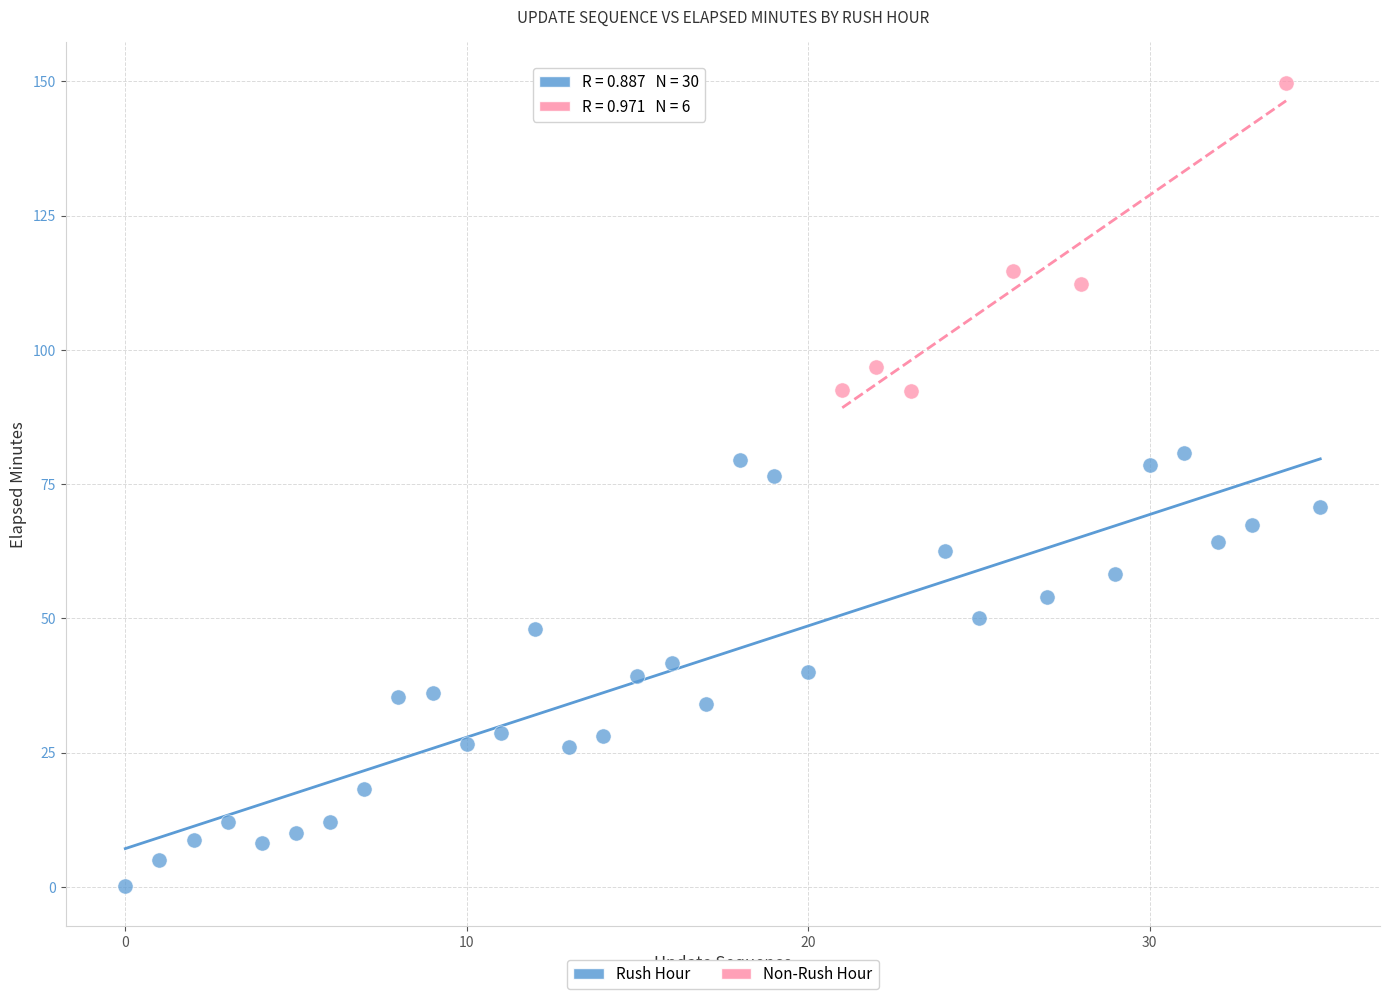

Which series reaches the minimum Y coordinate?

Rush Hour